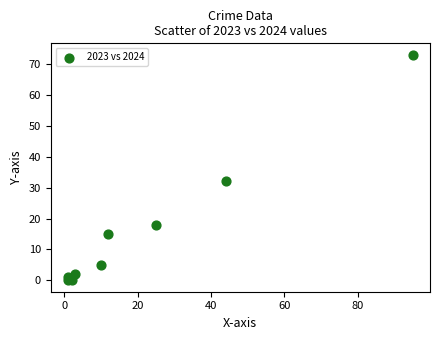

What Y value in the scatter plot is closest to 36?

32